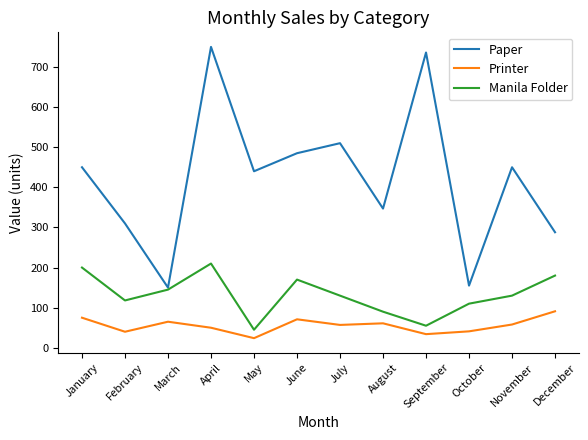

How many lines are shown in the chart?

3